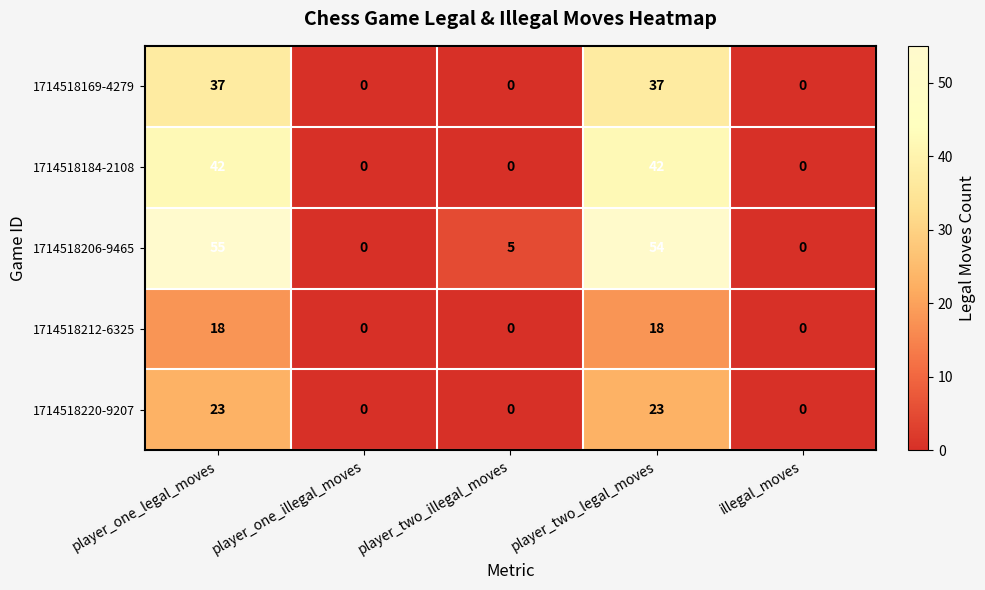

Which series has the largest total across all categories?

1714518206-9465